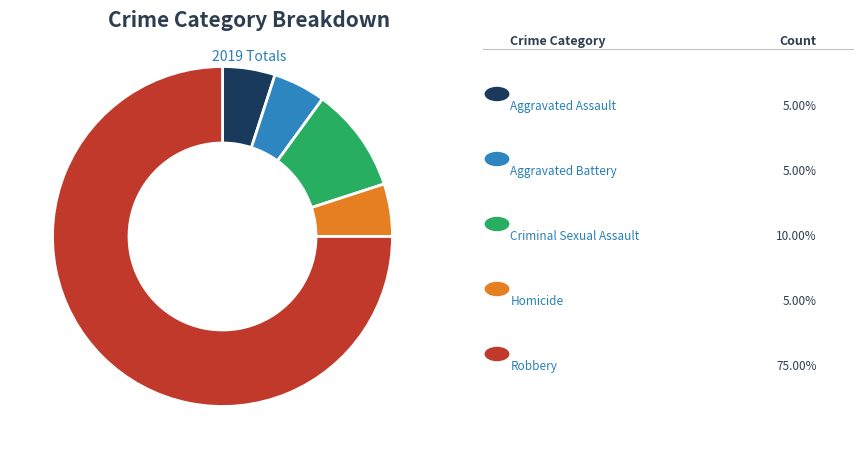

Is there any slice that represents more than half of the pie?

Yes